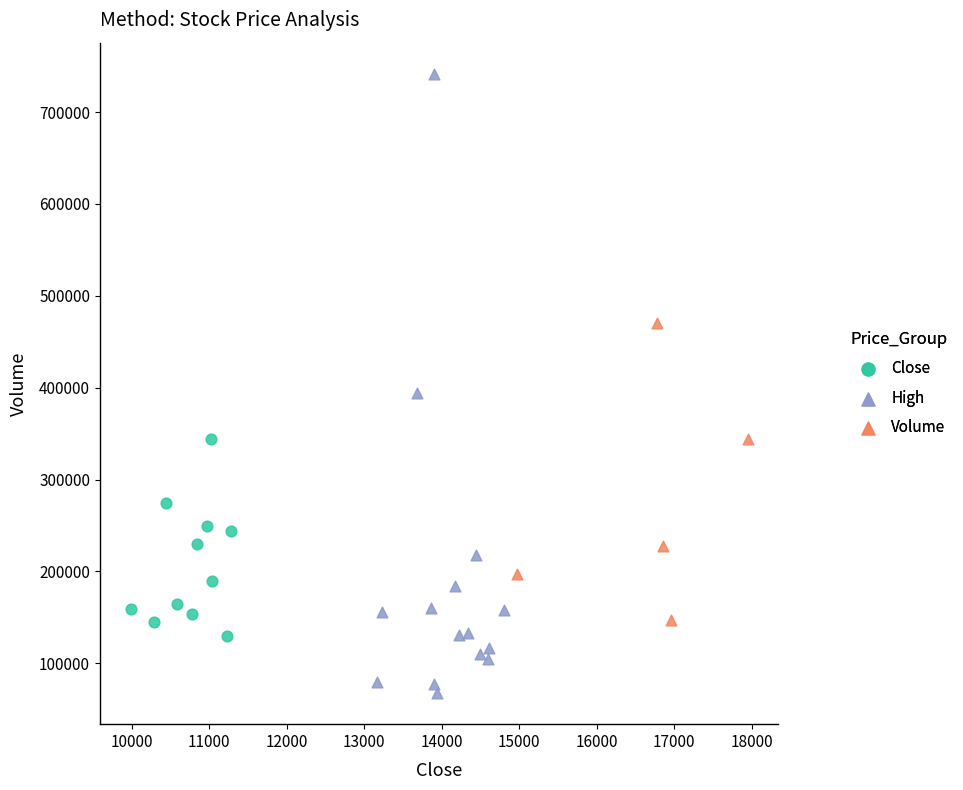

Which series contains the lowest Y value?

High